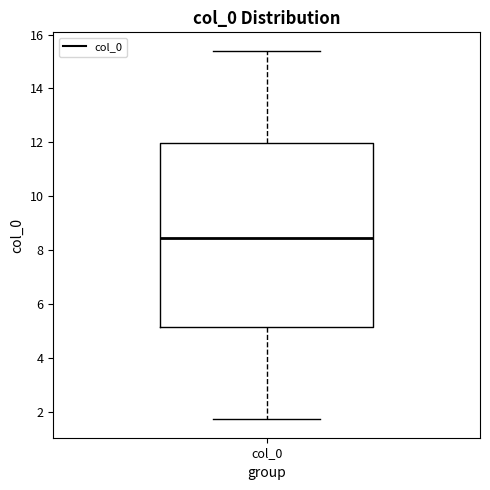

Where does the lower whisker of the box for col_0 end on the y-axis? The values are not printed on the chart, so give them approximately, as read against the axis.

1.8